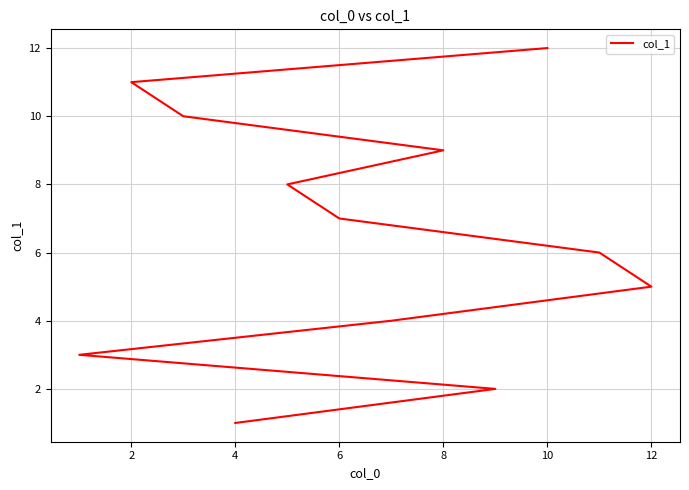

What is the greatest value displayed?

12